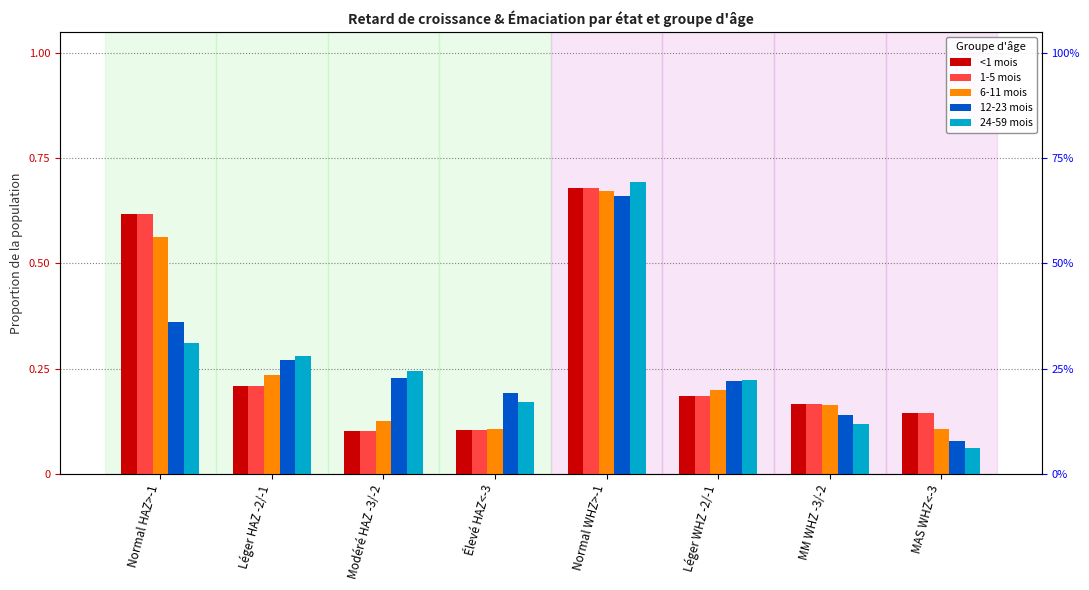

Between MM WHZ -3/-2 and Élevé HAZ<-3, which is larger?

MM WHZ -3/-2